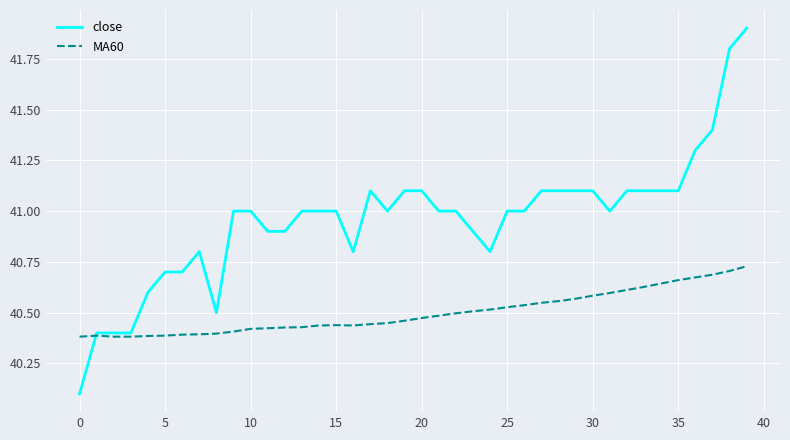

What is the sum of all MA60 values?

1620.0